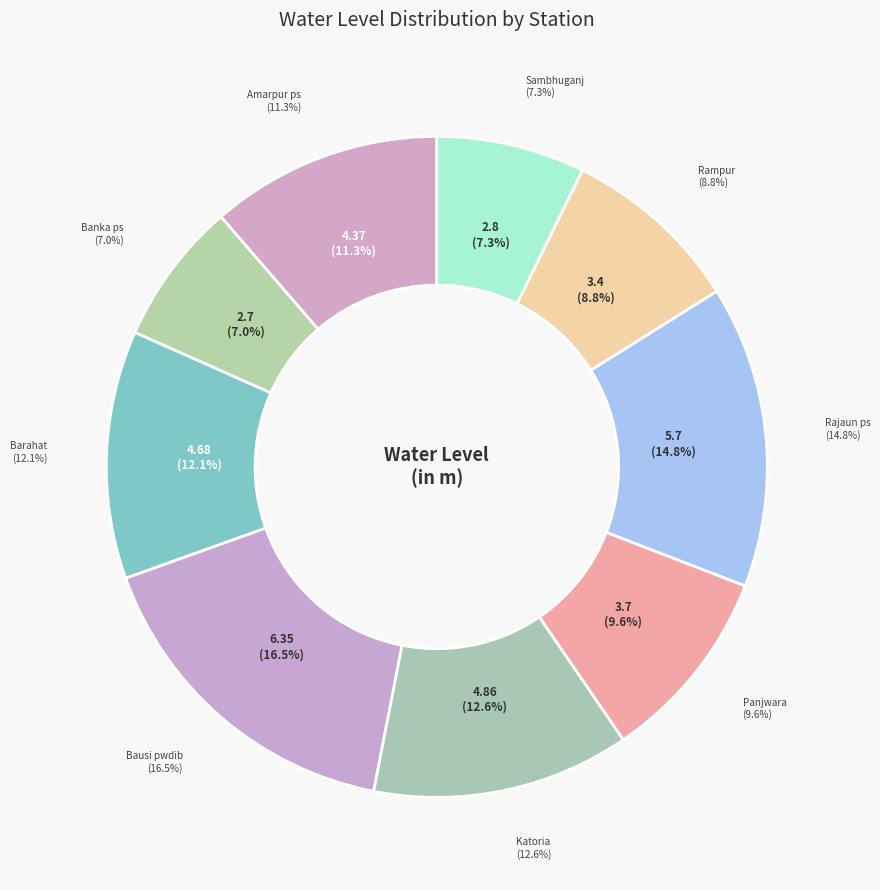

True or false: Sambhuganj accounts for 7% of the total.

True